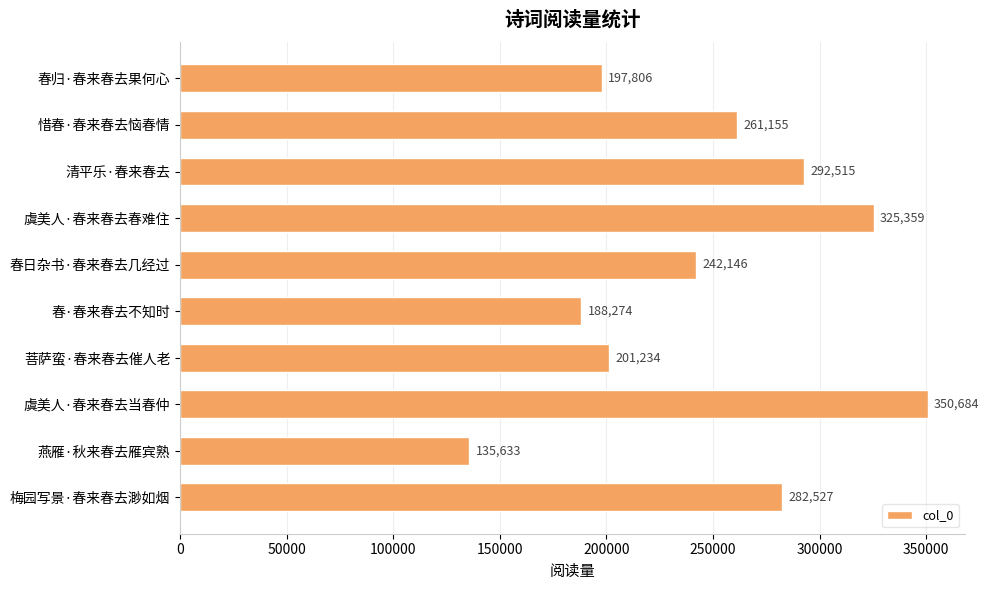

Reading bottom to top, transcribe all the data shown in this chart.

282527	135633	350684	201234	188274	242146	325359	292515	261155	197806